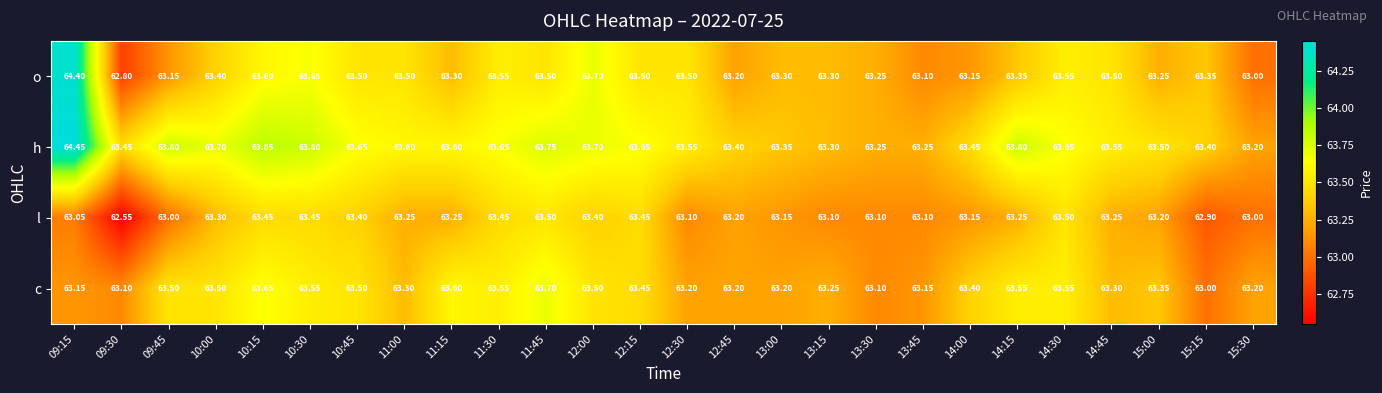

List the series in order of their peak value, lowest first.

l, c, o, h